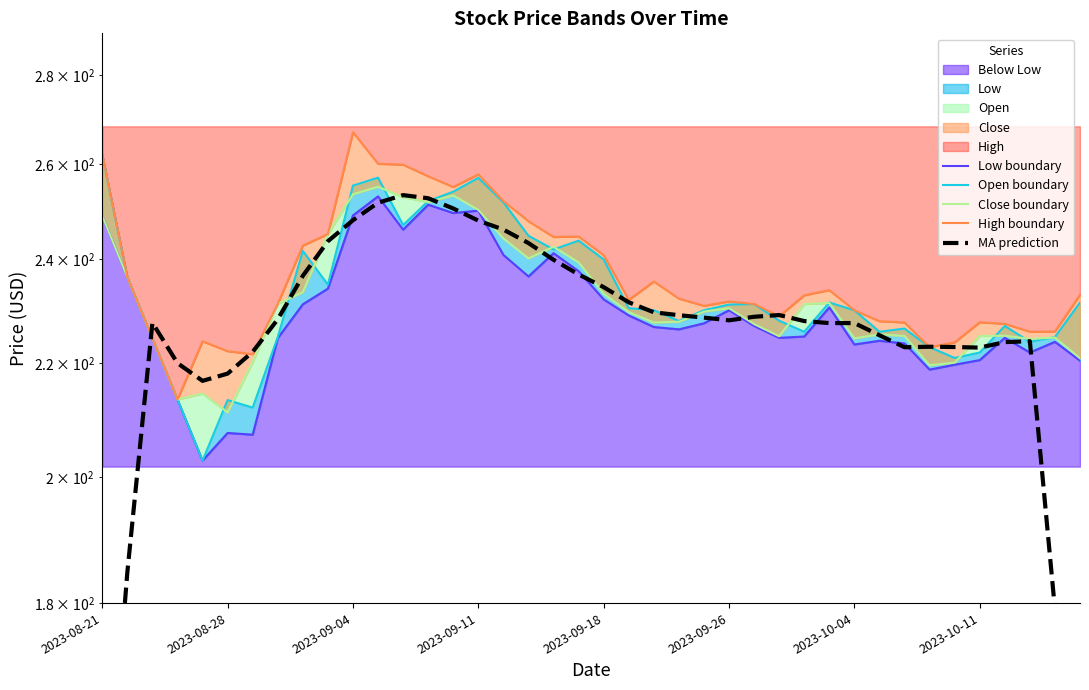

How many data points does each series have?

40